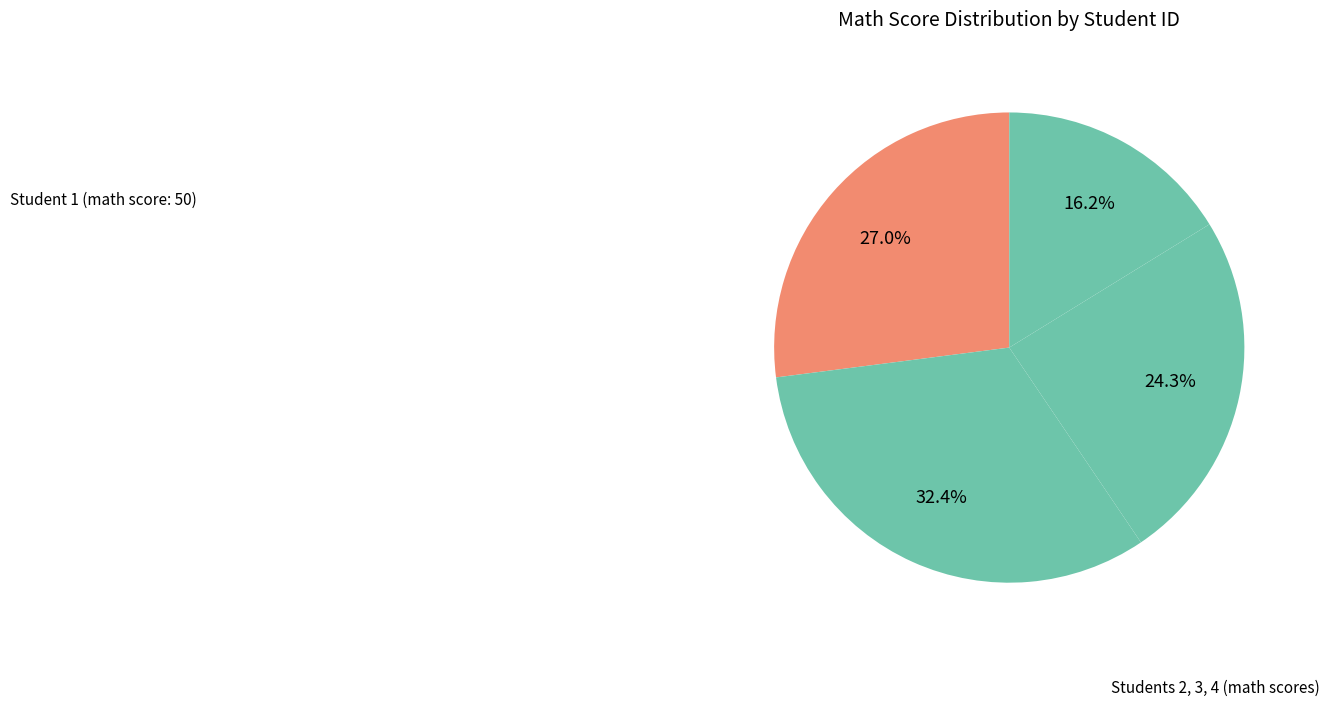

How many slices are in this pie chart?

4